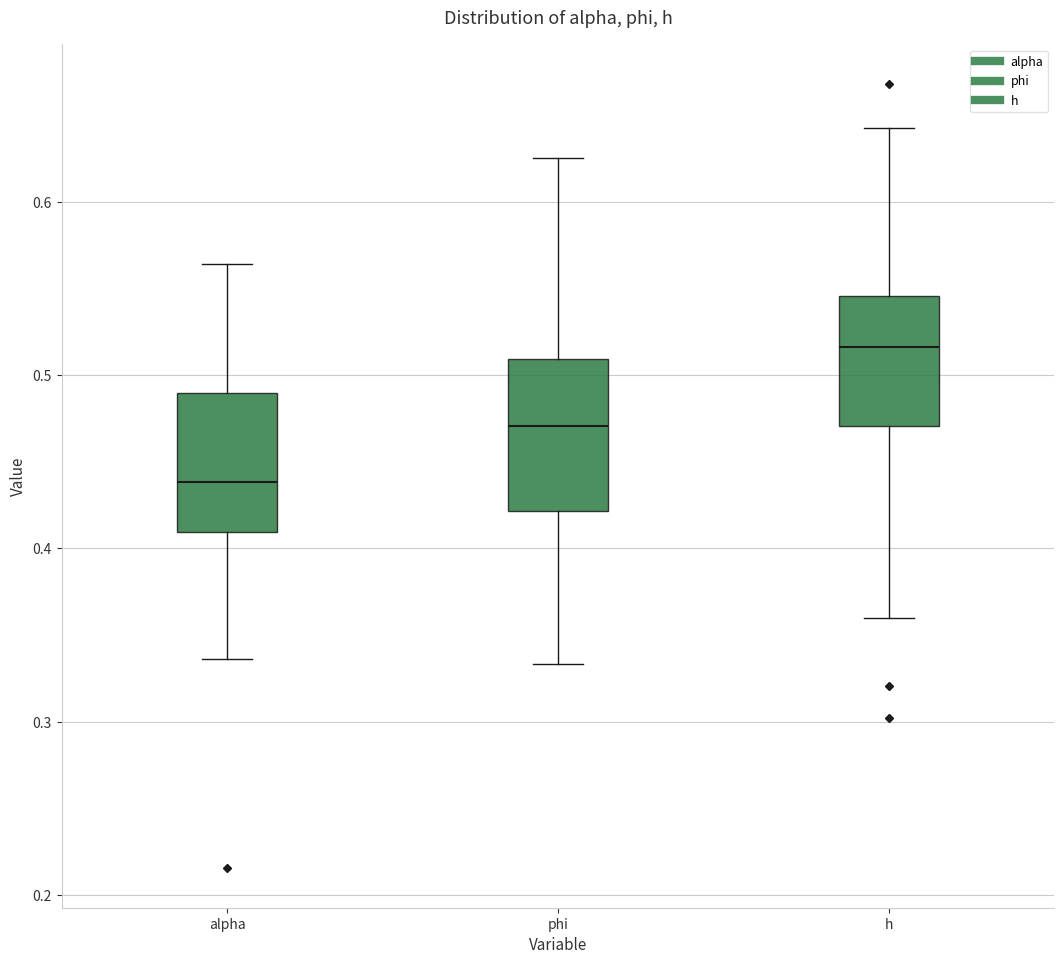

Reading left to right, read every box against the y-axis: the position of its median line, the range the box covers, and the ends of its whiskers. The values are not printed on the chart, so give them approximately, as read against the axis.

alpha: median 0.44, box 0.41 to 0.49, whiskers 0.34 to 0.56
phi: median 0.47, box 0.42 to 0.51, whiskers 0.33 to 0.63
h: median 0.52, box 0.47 to 0.55, whiskers 0.36 to 0.64